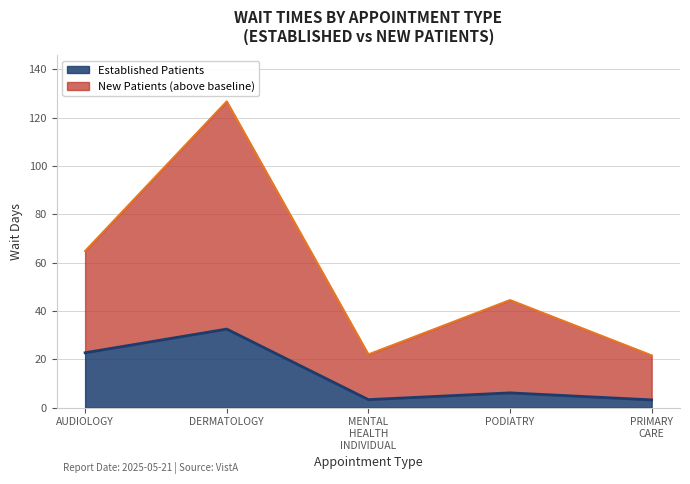

List the series in order of their overall mean, highest first.

NewPatients, EstablishedPatients